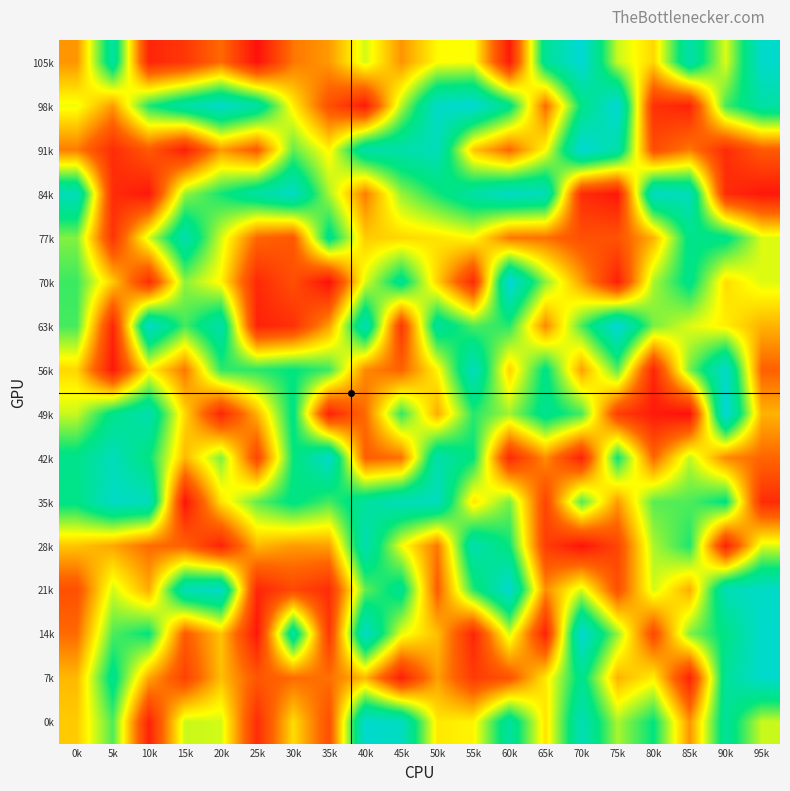

Reading left to right, transcribe all the data shown in this chart.

105k: 0k=33	5k=85	10k=7	15k=12	20k=26	25k=1	30k=28	35k=34	40k=55	45k=33	50k=50	55k=51	60k=4	65k=82	70k=100	75k=56	80k=44	85k=88	90k=54	95k=97
98k: 0k=52	5k=34	10k=73	15k=86	20k=96	25k=86	30k=48	35k=19	40k=4	45k=58	50k=96	55k=99	60k=79	65k=26	70k=77	75k=100	80k=10	85k=6	90k=69	95k=86
91k: 0k=29	5k=9	10k=22	15k=5	20k=34	25k=22	30k=66	35k=49	40k=87	45k=88	50k=92	55k=41	60k=25	65k=50	70k=100	75k=87	80k=18	85k=29	90k=9	95k=22
84k: 0k=92	5k=9	10k=3	15k=61	20k=74	25k=86	30k=95	35k=59	40k=29	45k=61	50k=74	55k=86	60k=95	65k=92	70k=9	75k=3	80k=95	85k=92	90k=9	95k=3
77k: 0k=63	5k=11	10k=55	15k=89	20k=55	25k=25	30k=21	35k=80	40k=42	45k=44	50k=46	55k=50	60k=28	65k=27	70k=19	75k=20	80k=38	85k=79	90k=79	95k=54
70k: 0k=70	5k=42	10k=9	15k=62	20k=49	25k=8	30k=19	35k=1	40k=54	45k=81	50k=43	55k=8	60k=101	65k=62	70k=35	75k=5	80k=59	85k=79	90k=45	95k=54
63k: 0k=69	5k=7	10k=96	15k=69	20k=88	25k=6	30k=10	35k=35	40k=91	45k=12	50k=84	55k=68	60k=72	65k=31	70k=68	75k=100	80k=64	85k=54	90k=48	95k=38
56k: 0k=44	5k=3	10k=49	15k=28	20k=71	25k=72	30k=76	35k=70	40k=31	45k=24	50k=49	55k=93	60k=43	65k=78	70k=35	75k=67	80k=7	85k=64	90k=96	95k=24
49k: 0k=56	5k=79	10k=89	15k=44	20k=7	25k=38	30k=78	35k=6	40k=26	45k=71	50k=37	55k=72	60k=60	65k=81	70k=69	75k=14	80k=4	85k=1	90k=101	95k=38
42k: 0k=79	5k=92	10k=76	15k=39	20k=63	25k=16	30k=75	35k=96	40k=23	45k=27	50k=88	55k=76	60k=8	65k=32	70k=6	75k=75	80k=25	85k=57	90k=31	95k=25
35k: 0k=78	5k=95	10k=93	15k=2	20k=46	25k=66	30k=78	35k=69	40k=84	45k=92	50k=93	55k=46	60k=64	65k=16	70k=68	75k=34	80k=67	85k=68	90k=77	95k=9
28k: 0k=41	5k=36	10k=26	15k=24	20k=6	25k=39	30k=34	35k=35	40k=90	45k=52	50k=28	55k=89	60k=75	65k=14	70k=2	75k=16	80k=59	85k=73	90k=6	95k=54
21k: 0k=19	5k=55	10k=37	15k=91	20k=96	25k=7	30k=17	35k=9	40k=66	45k=81	50k=23	55k=72	60k=98	65k=32	70k=55	75k=19	80k=55	85k=37	90k=91	95k=96
14k: 0k=26	5k=68	10k=76	15k=22	20k=41	25k=3	30k=86	35k=12	40k=96	45k=53	50k=40	55k=7	60k=55	65k=6	70k=99	75k=61	80k=17	85k=63	90k=78	95k=97
7k: 0k=39	5k=80	10k=36	15k=15	20k=40	25k=21	30k=26	35k=27	40k=39	45k=5	50k=35	55k=13	60k=20	65k=47	70k=80	75k=38	80k=48	85k=6	90k=83	95k=97
0k: 0k=42	5k=68	10k=6	15k=56	20k=55	25k=9	30k=45	35k=19	40k=98	45k=94	50k=47	55k=49	60k=85	65k=46	70k=91	75k=59	80k=76	85k=33	90k=83	95k=56